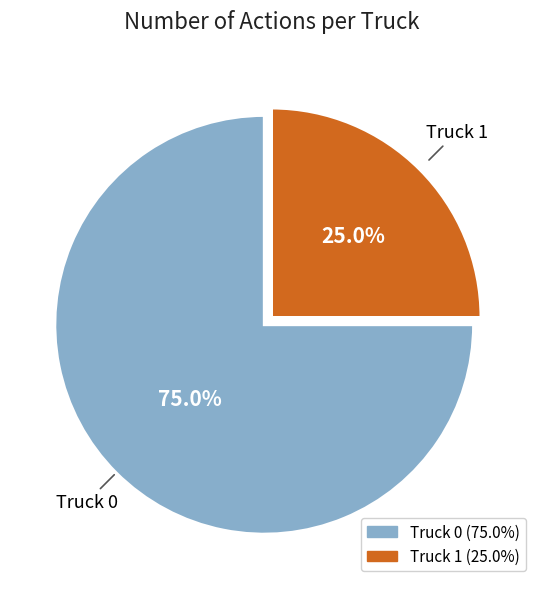

What is the total percentage of Truck 1 and Truck 0?

100.0%